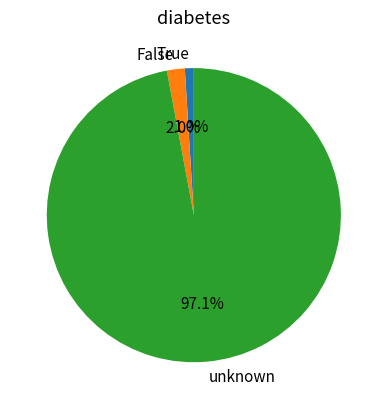

What is the total percentage of unknown and False?

99.0%